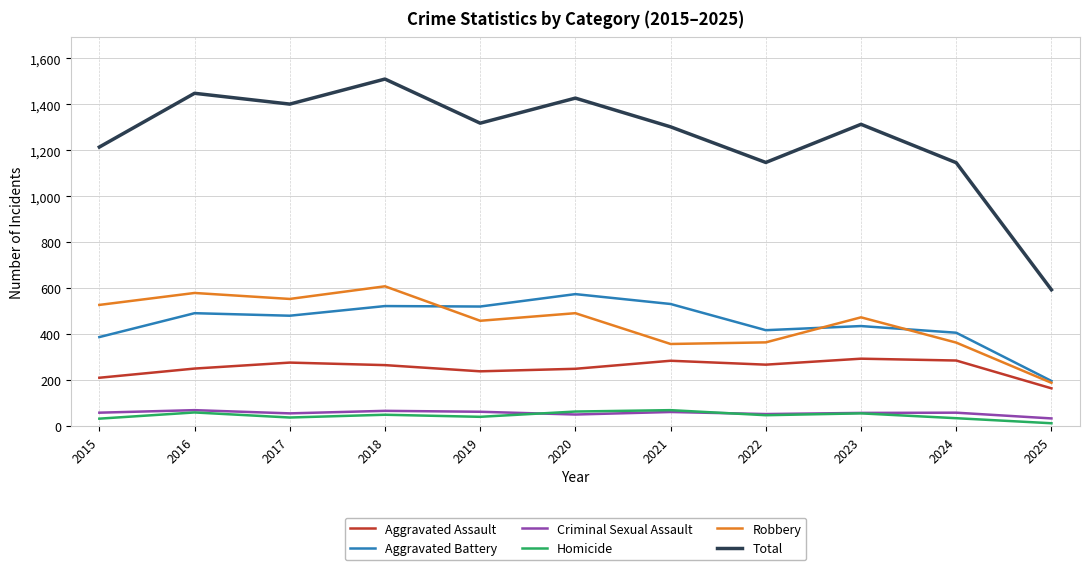

Is this an area chart (filled region under the line)?

No